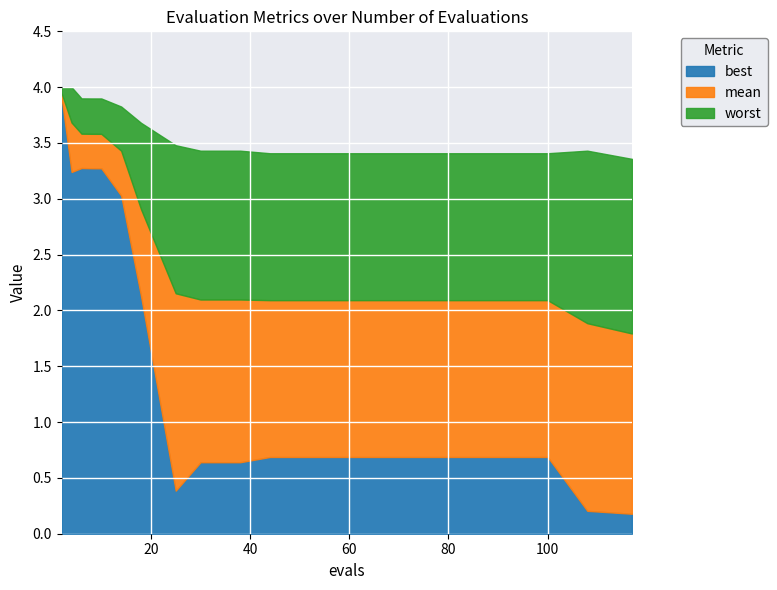

At how many categories does at least one series exceed 0?

17